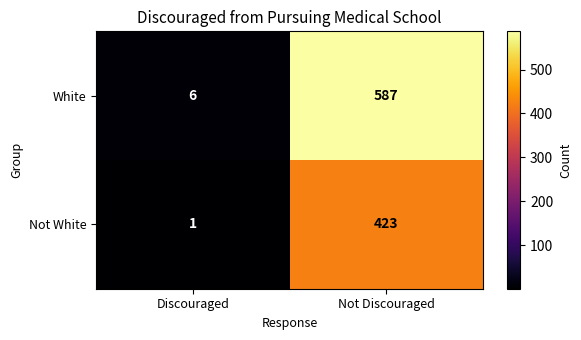

Reading left to right, extract all data points from this chart.

White: Discouraged=6	Not Discouraged=587
Not White: Discouraged=1	Not Discouraged=423